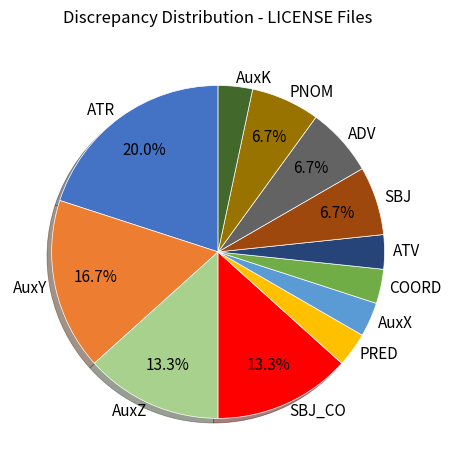

Is PRED the majority of the pie?

No